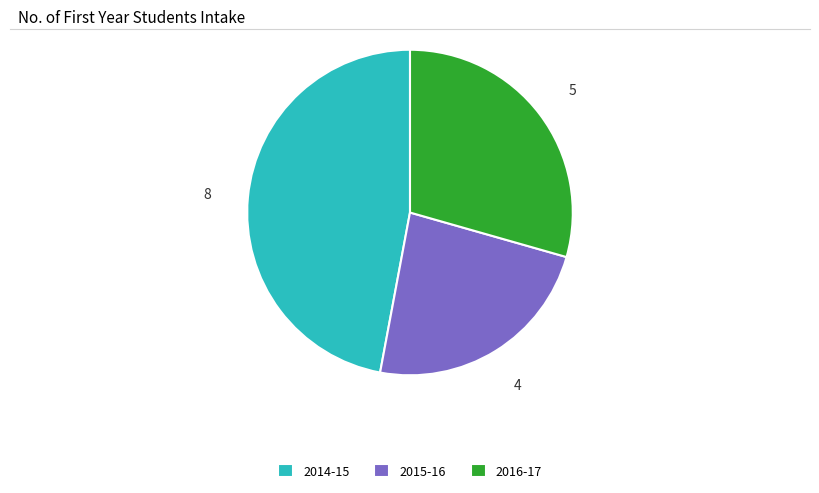

Does 2016-17 account for over 50% of the chart?

No